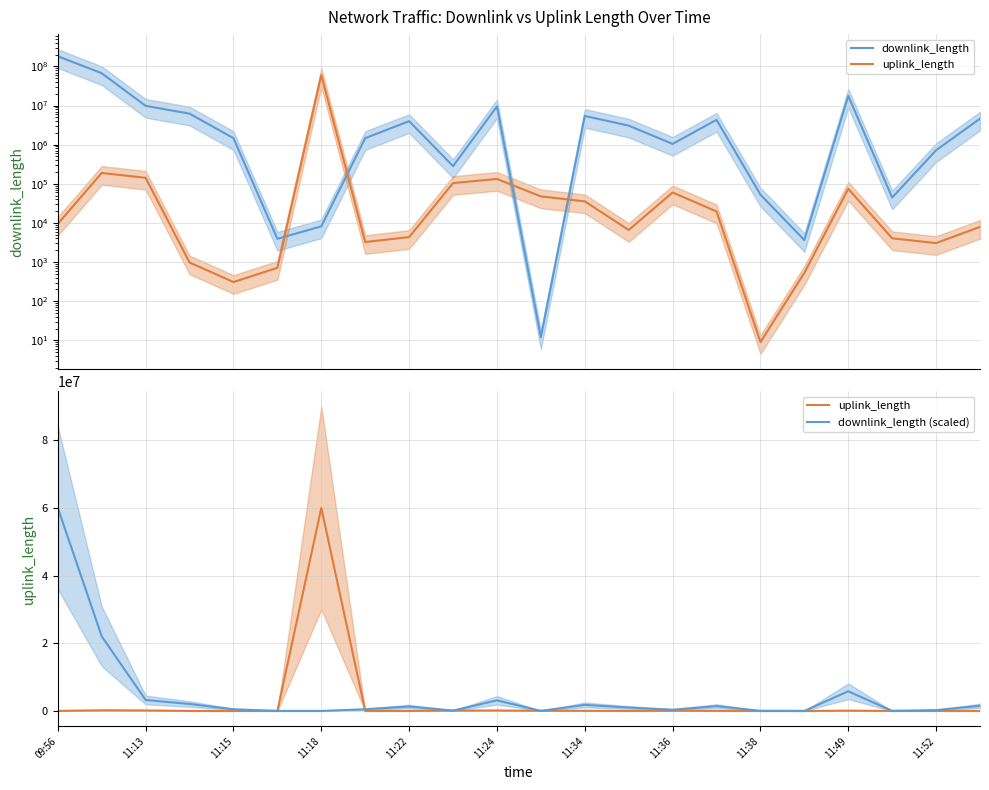

True or false: uplink_length and downlink_length intersect in this chart.

True